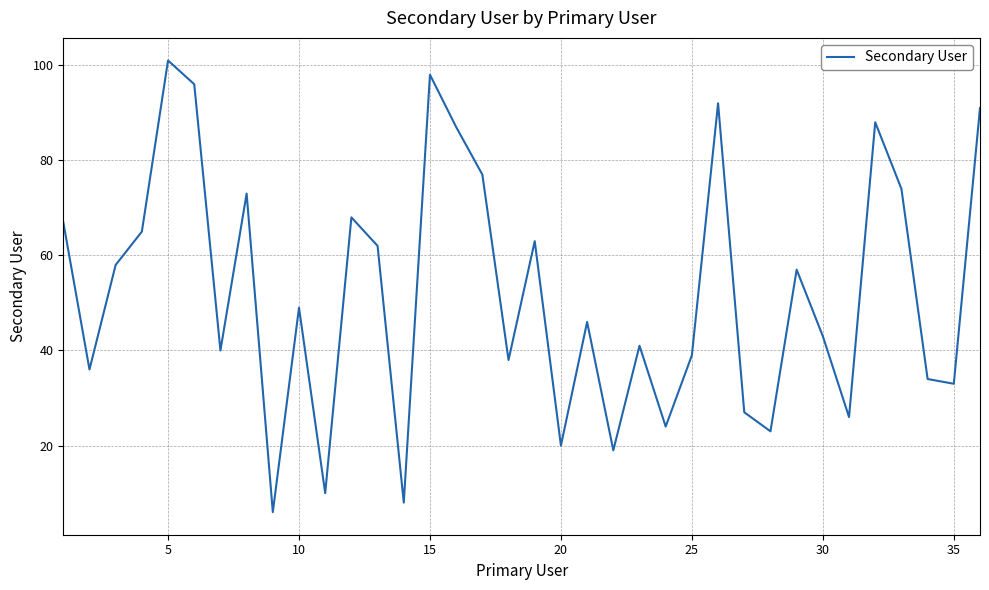

What is the greatest value displayed?

101